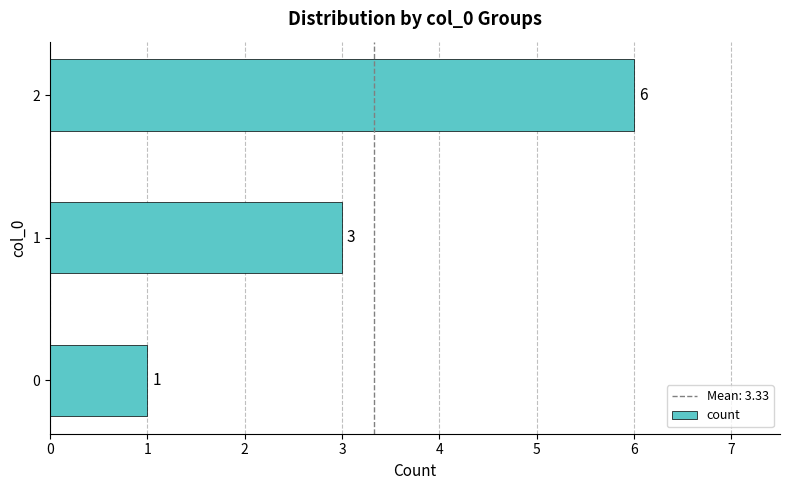

What is the average value?

3